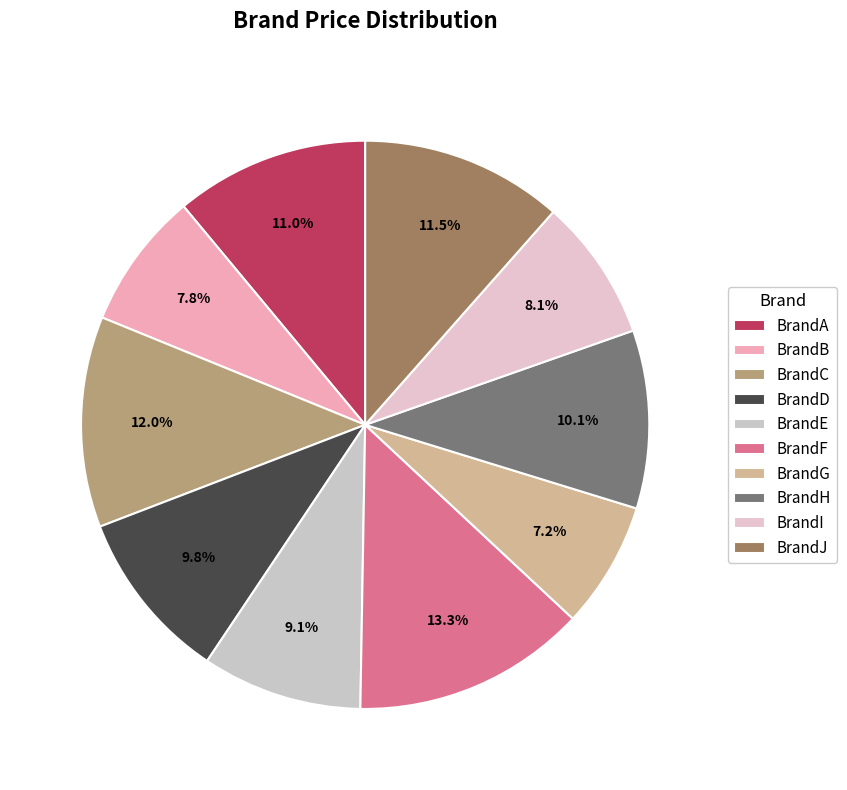

True or false: BrandD accounts for 1% of the total.

False